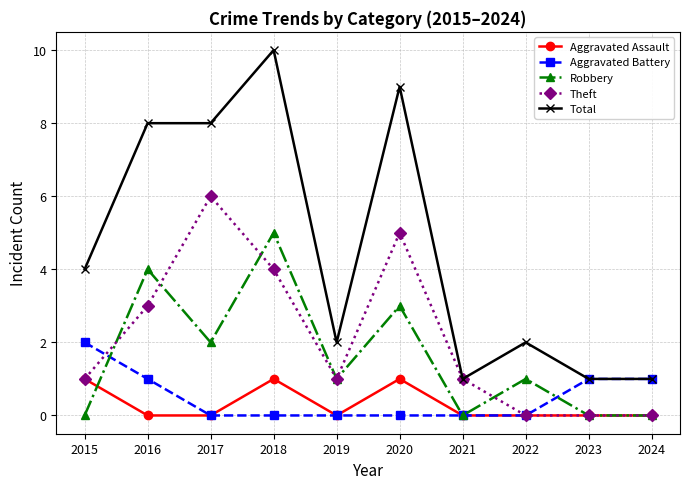

What is the approximate value of Robbery at 2018?

5